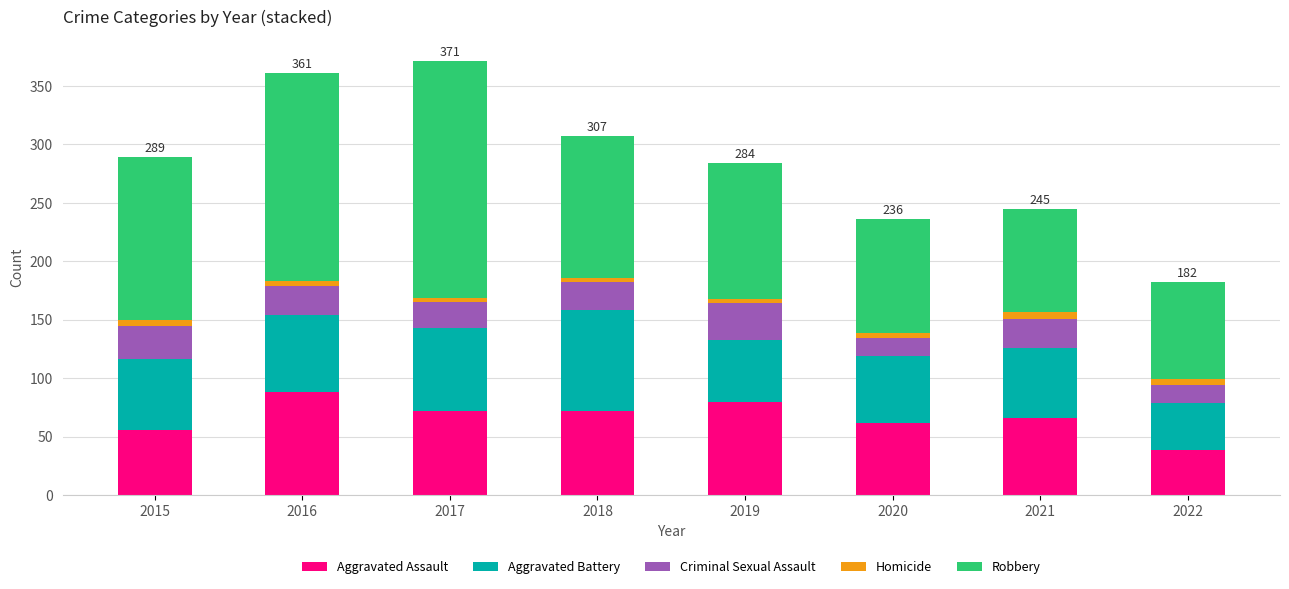

What is the difference between the second highest and minimum values in the Aggravated Assault series?

41